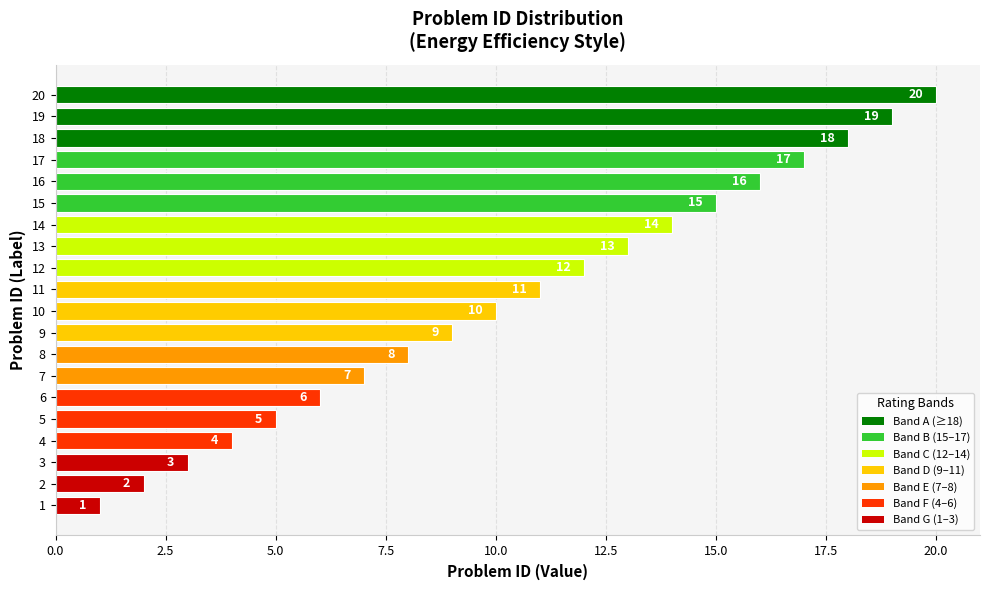

True or false: the data shows 17 at 17.

True